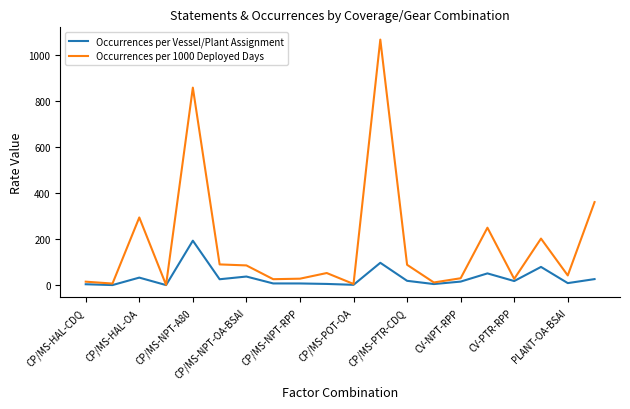

Which series has the largest range (max minus min)?

Occurrences per 1000 Deployed Days